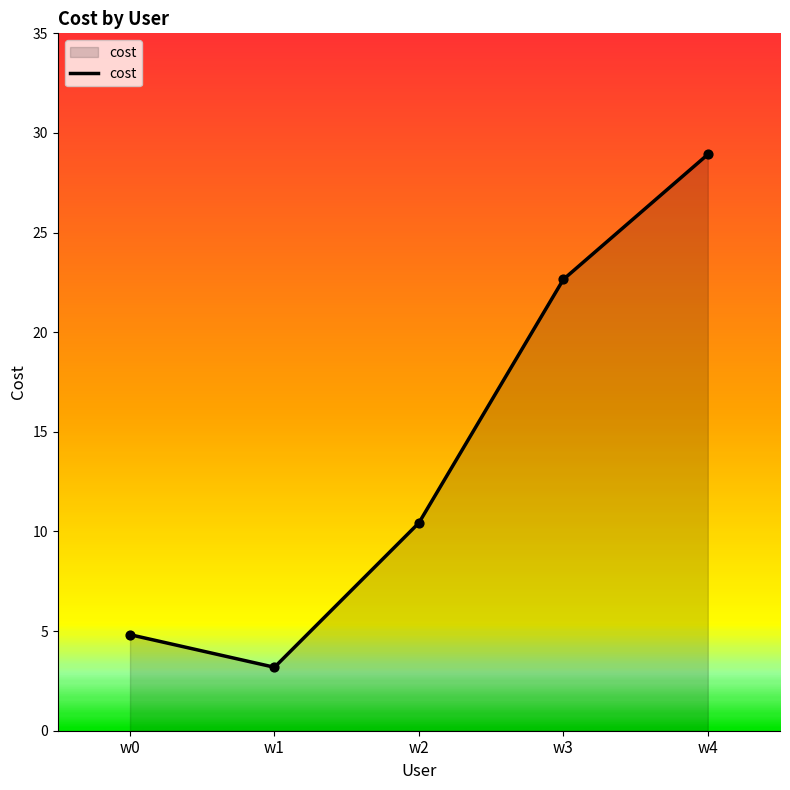

What is the change in value from w0 to w4?

+24.1